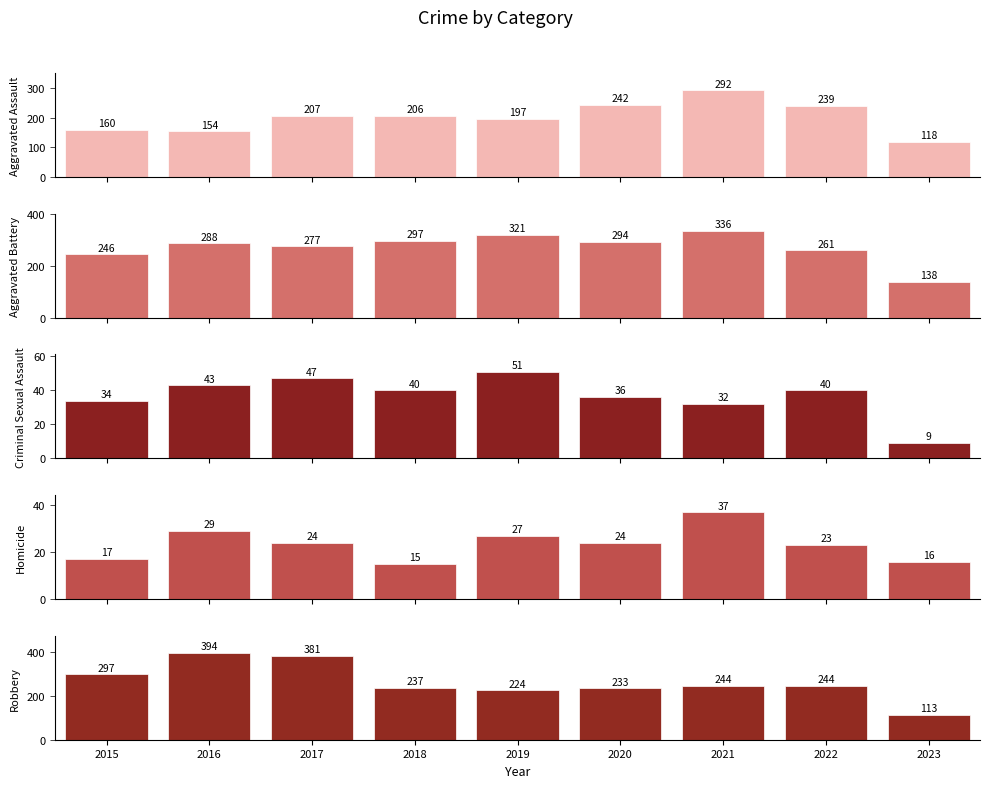

What is the greatest value displayed?

394